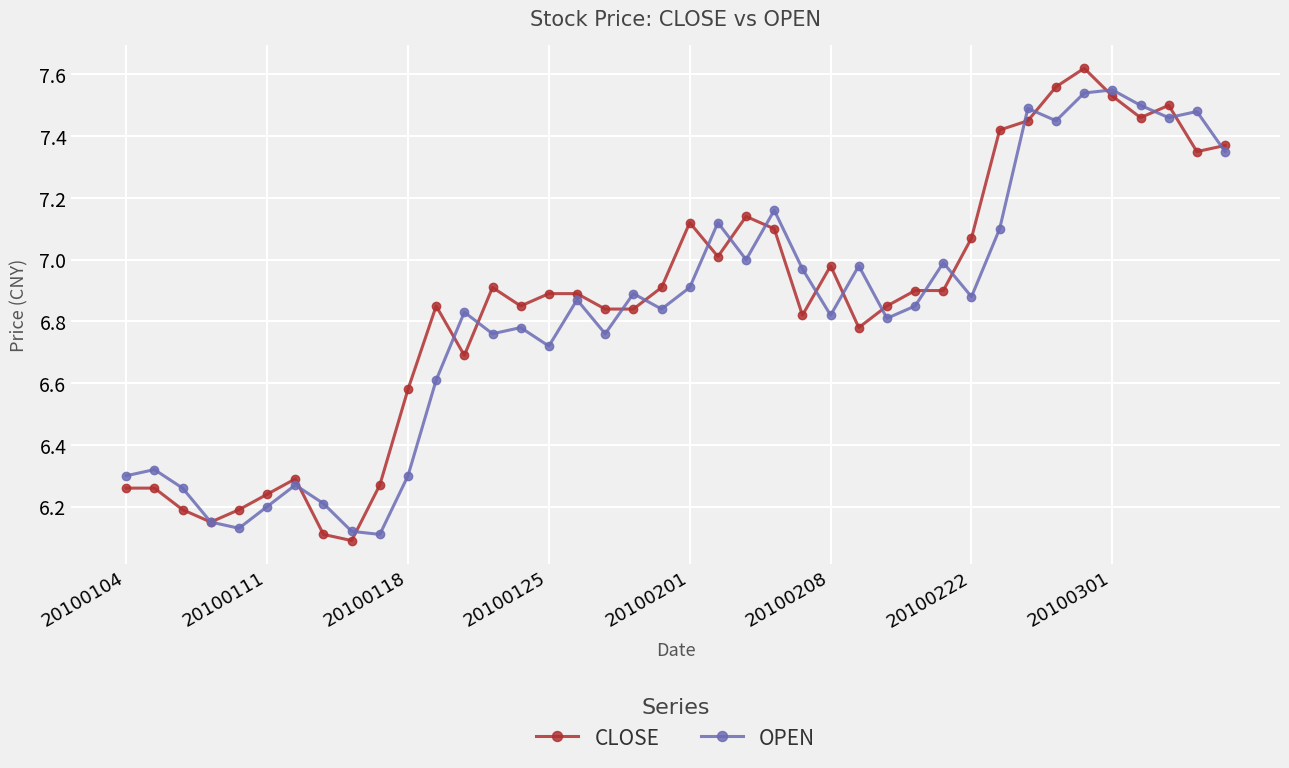

Which series has the widest spread of values?

CLOSE